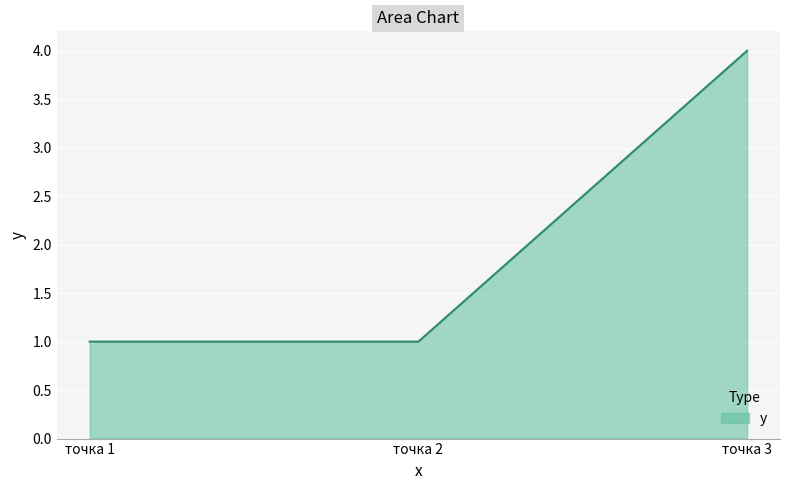

Is it true that the value at точка 2 is 1?

True